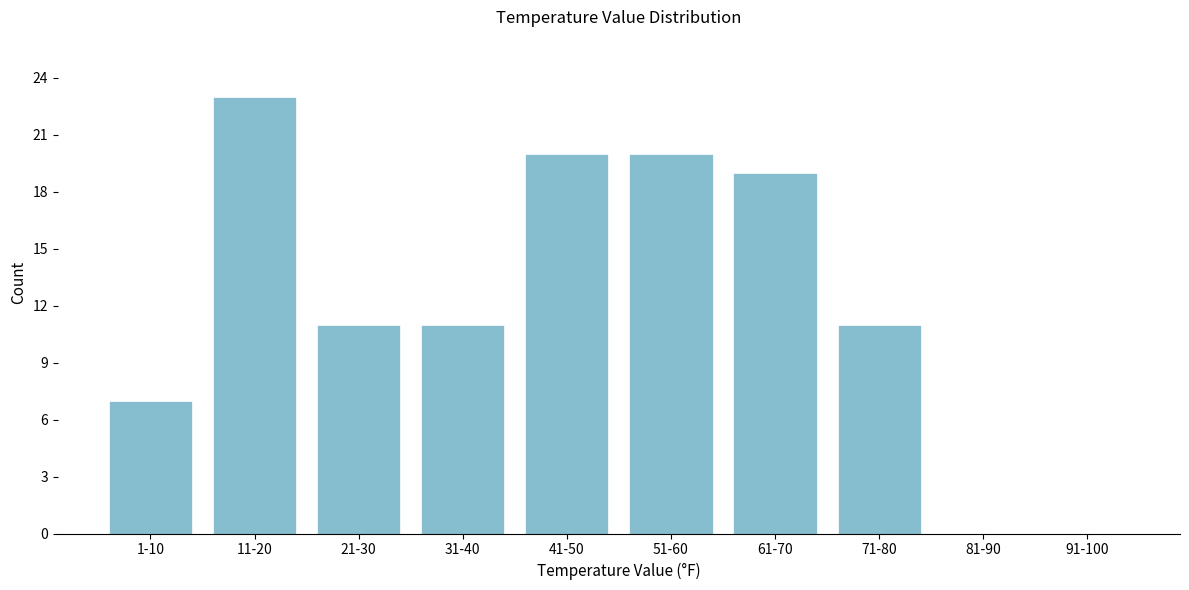

Reading left to right, what are all the values shown in this chart?

1-10=7	11-20=23	21-30=11	31-40=11	41-50=20	51-60=20	61-70=19	71-80=11	81-90=0	91-100=0